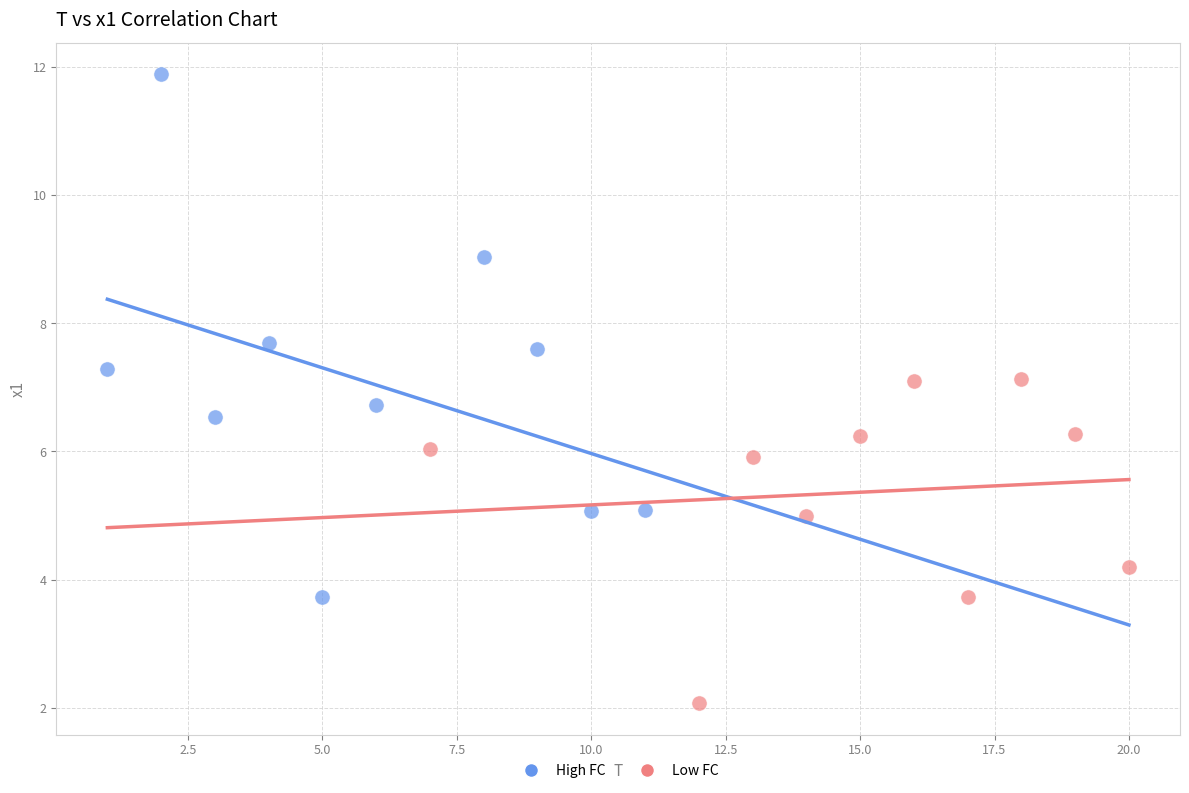

What are all the series names shown in the legend?

High FC, Low FC